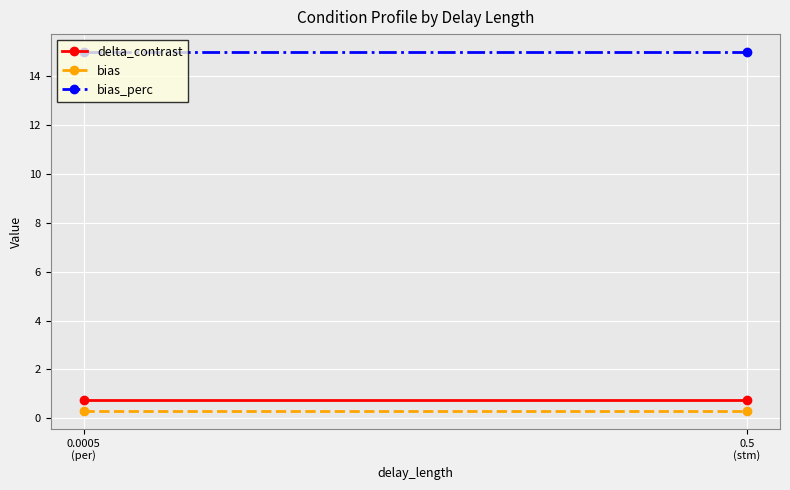

Reading left to right, transcribe all the data shown in this chart.

delta_contrast: 0.8	0.8
bias: 0.3	0.3
bias_perc: 15.0	15.0